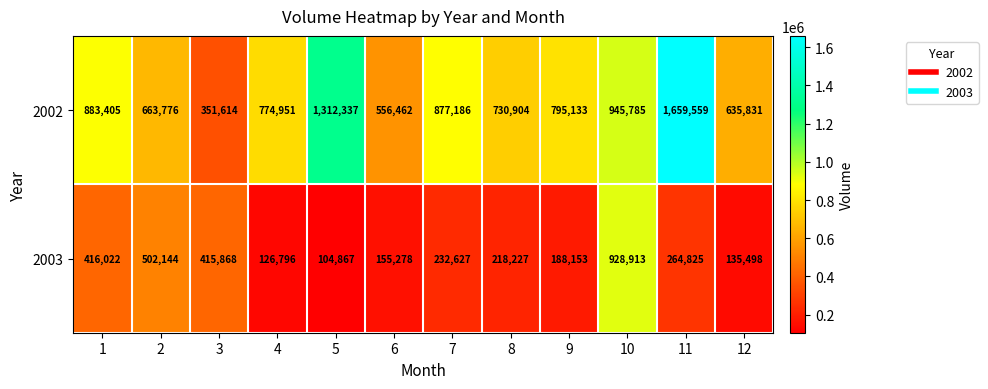

Reading left to right, what are all the values shown in this chart?

2002: 1=883405	2=663776	3=351614	4=774951	5=1312337	6=556462	7=877186	8=730904	9=795133	10=945785	11=1659559	12=635831
2003: 1=416022	2=502144	3=415868	4=126796	5=104867	6=155278	7=232627	8=218227	9=188153	10=928913	11=264825	12=135498